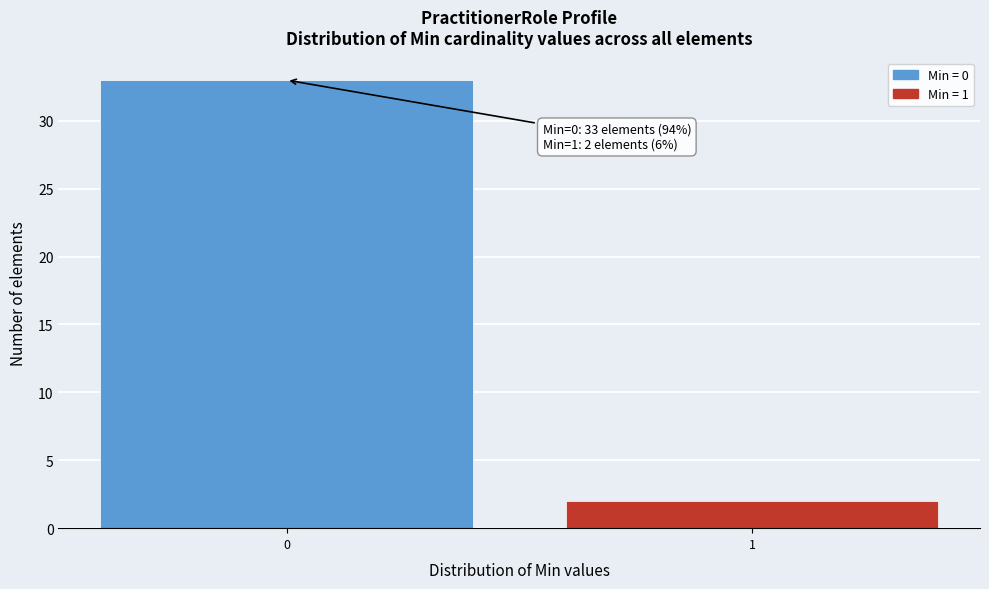

Reading left to right, what are all the values shown in this chart?

33	2